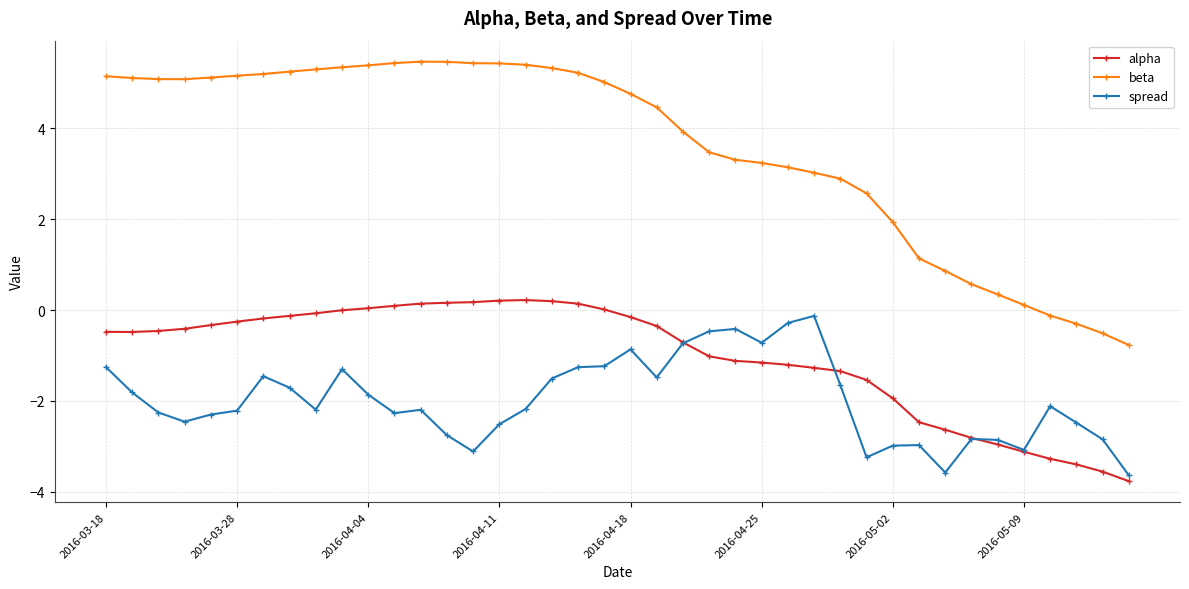

How many categories are shown in the chart?

40